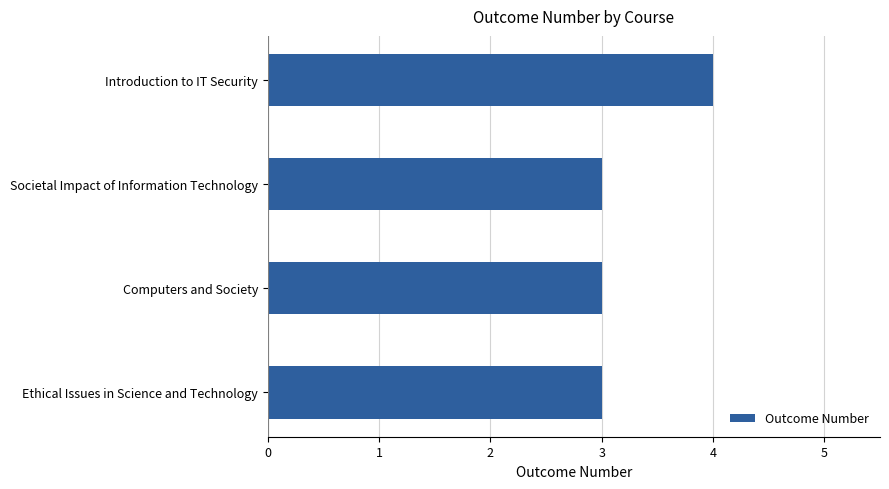

What is the maximum value shown in the chart?

4